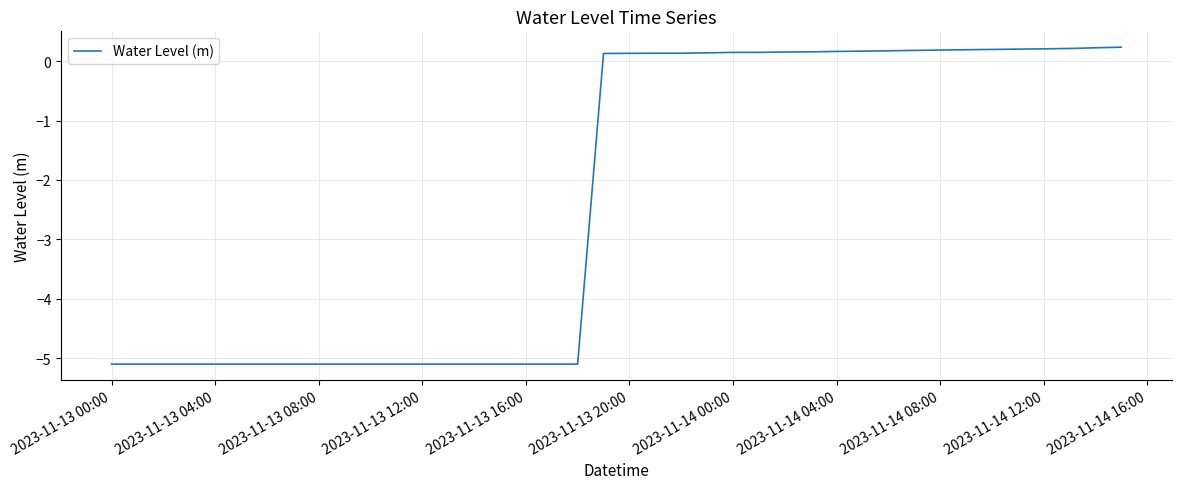

What is the difference between the maximum and minimum values?

5.3